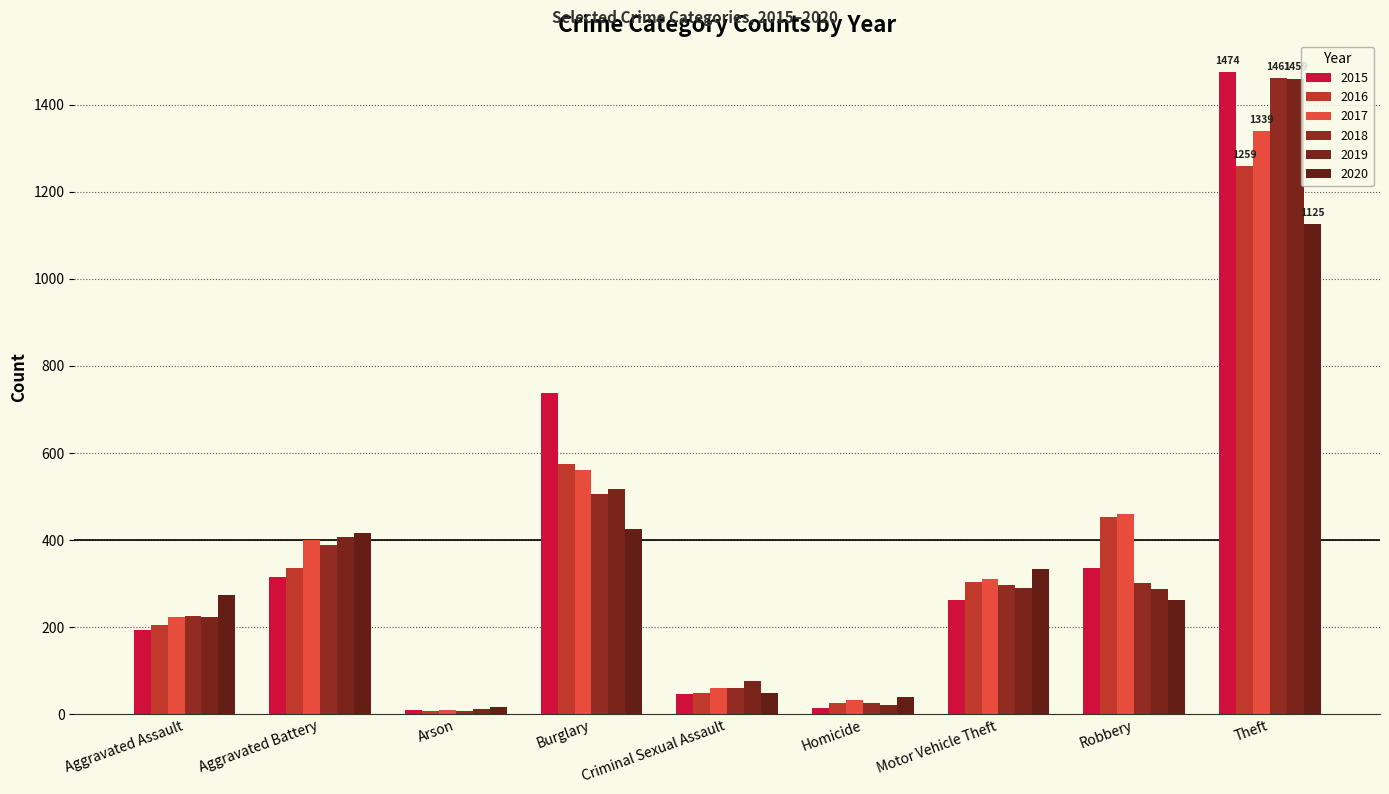

What is the maximum value for 2015?

1474